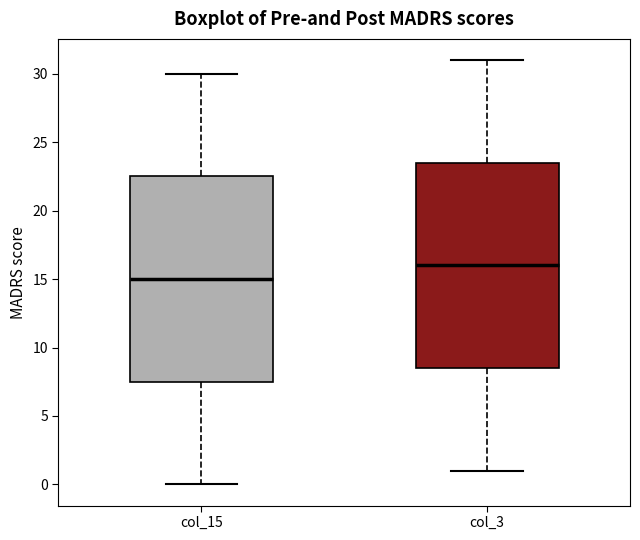

Which box's median line is the highest?

col_3